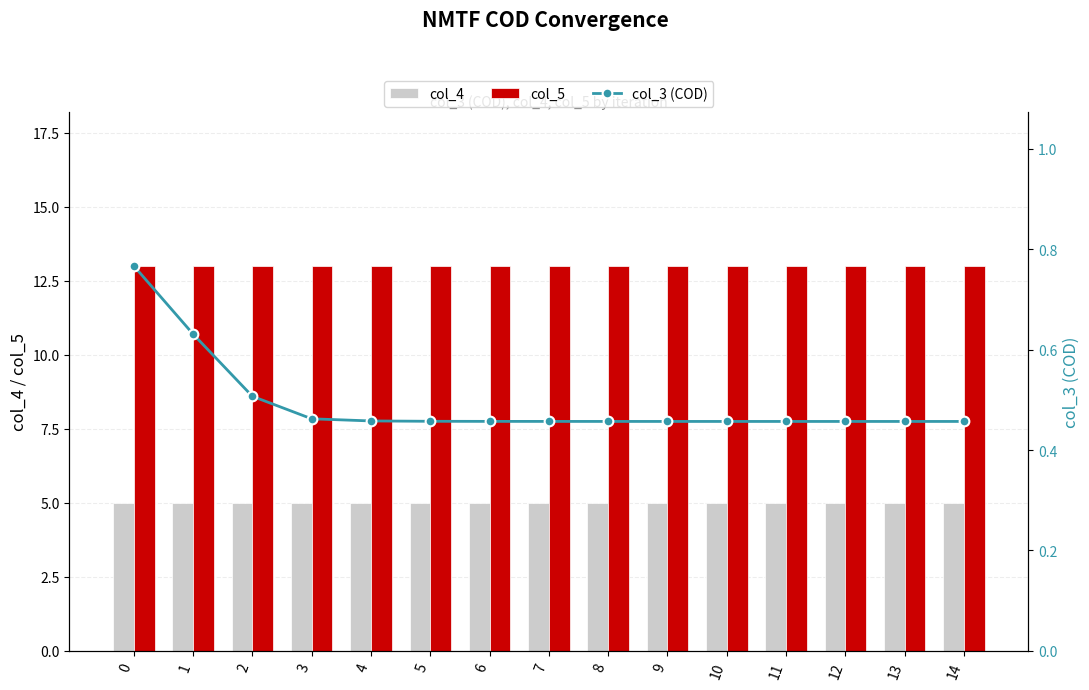

The col_5 series shows 13.0 at 7. True or false?

True